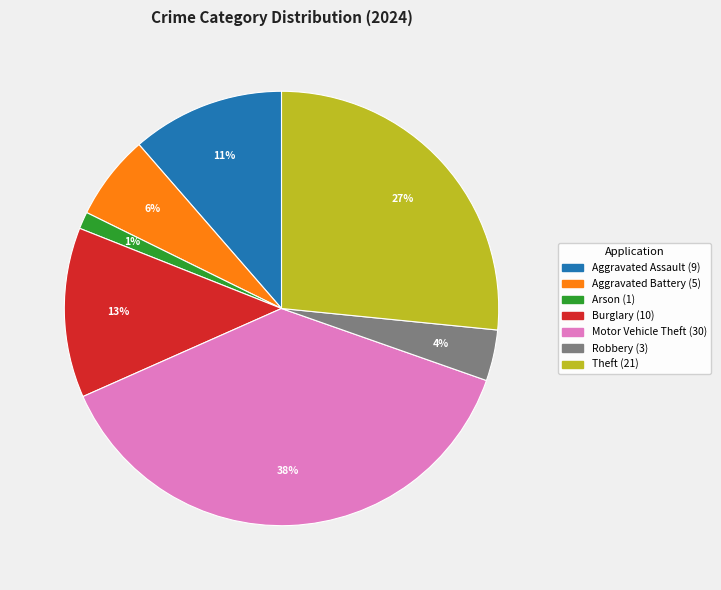

Count the number of slices in the pie.

7